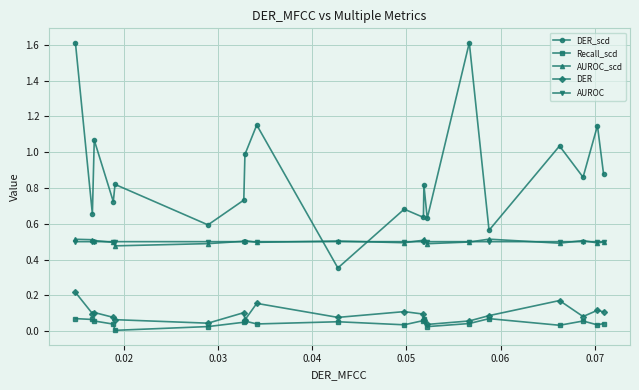

What is the maximum value shown in the chart?

1.6